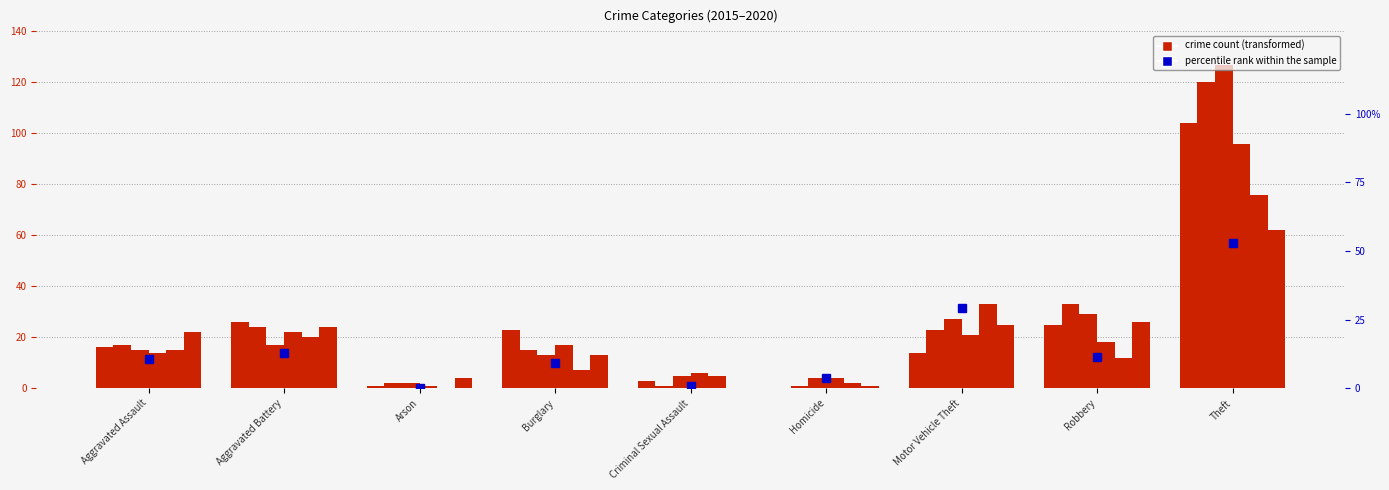

The value at Theft is 52.9. True or false?

True